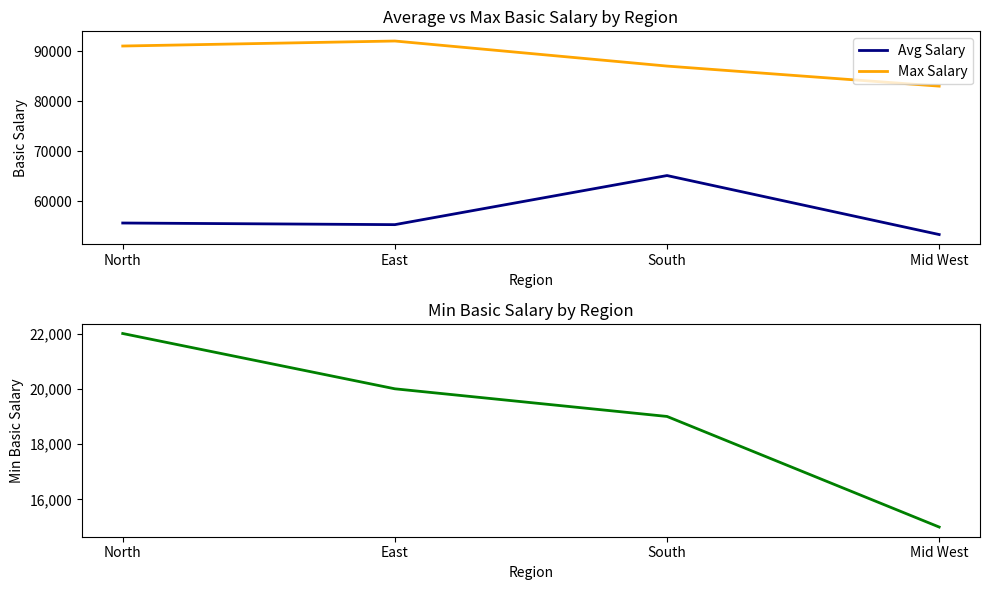

Between East and Mid West, which series saw the biggest shift?

Max Salary